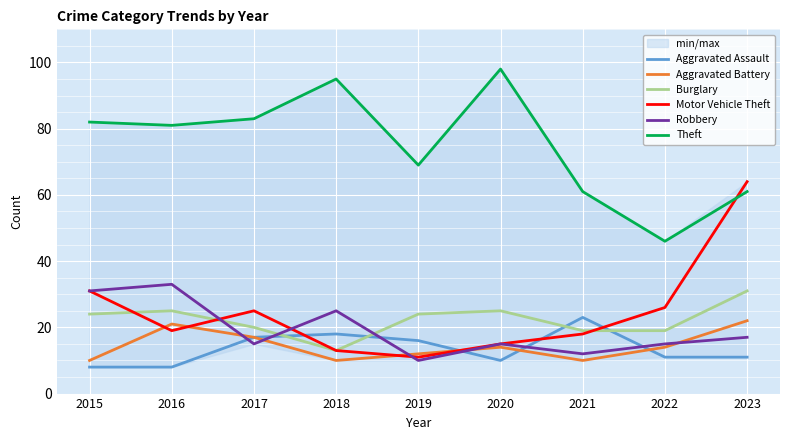

True or false: Aggravated Battery has a value of 10 at 2018.

True